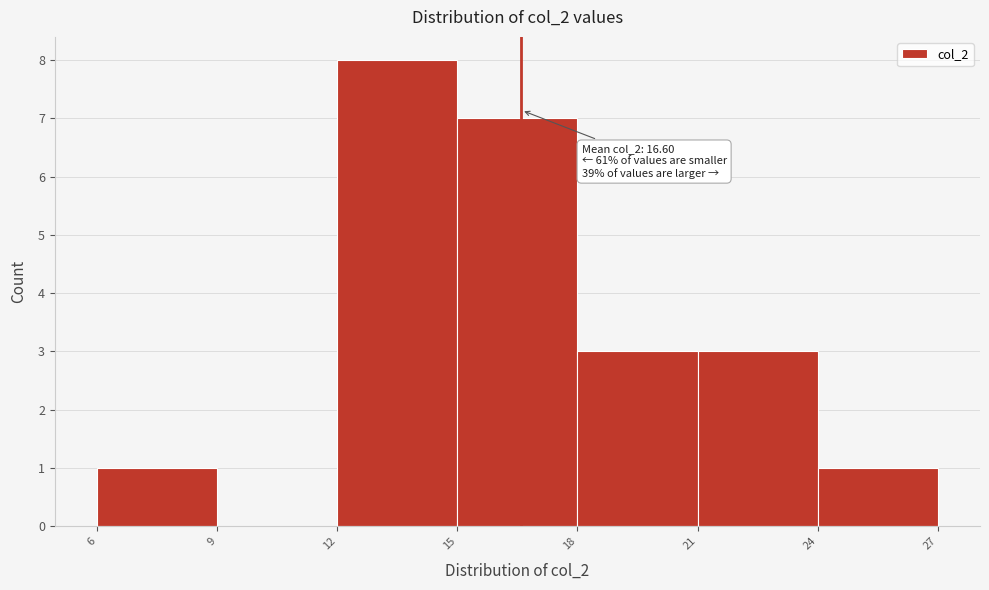

Over which range of the x-axis is the bar tallest?

12 to 15